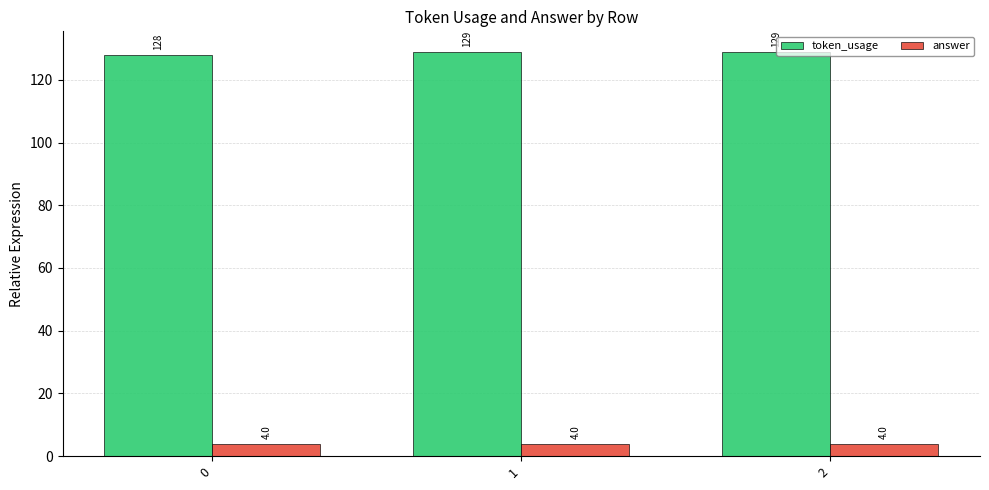

The token_usage series shows 129 at 1. True or false?

True